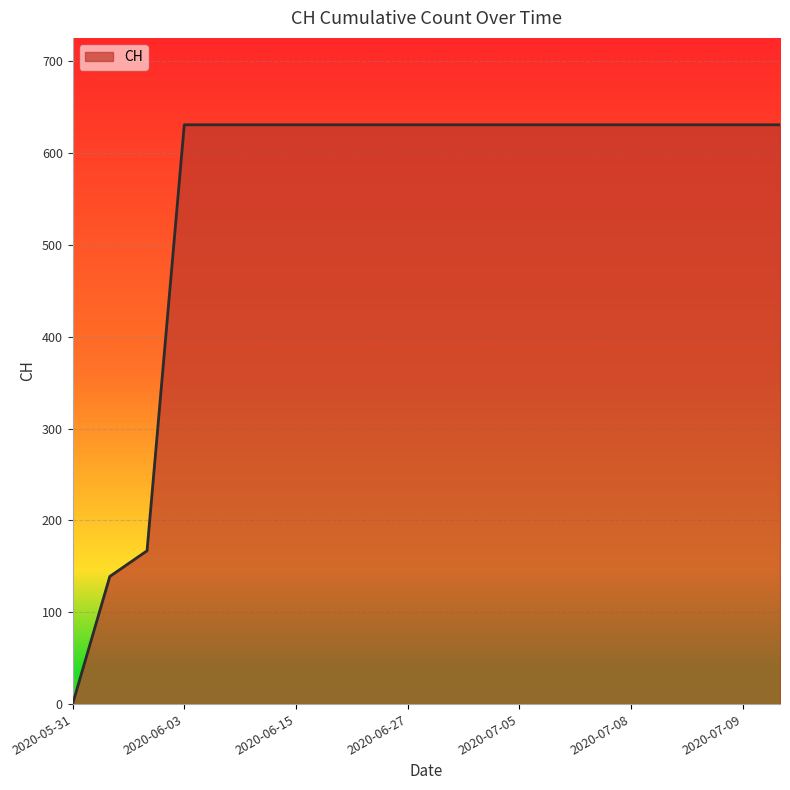

What is the maximum value shown in the chart?

631